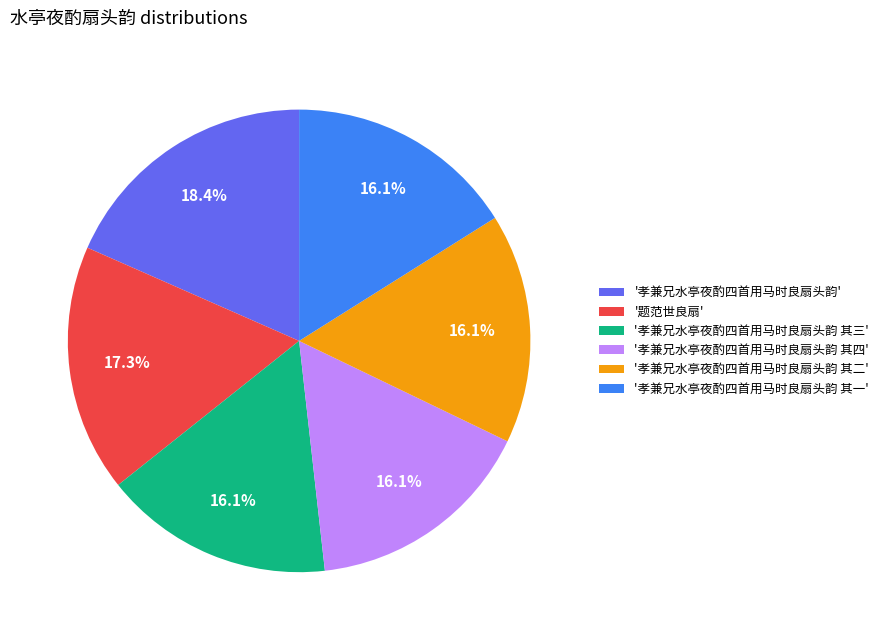

Which category has the biggest portion of the pie?

'孝兼兄水亭夜酌四首用马时良扇头韵'